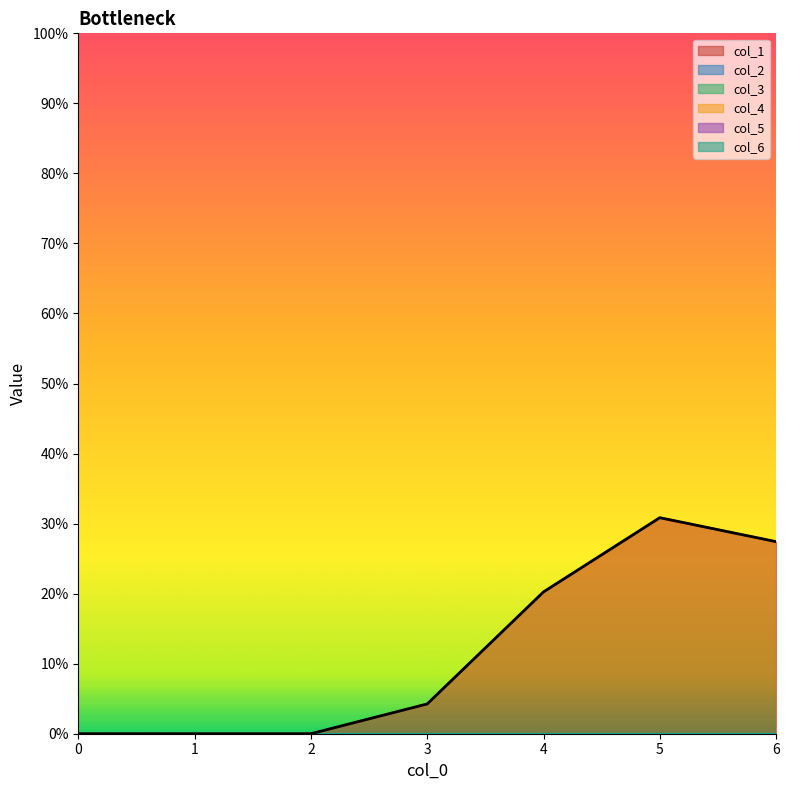

What is the spread (max minus min) of values at 4?

20.2